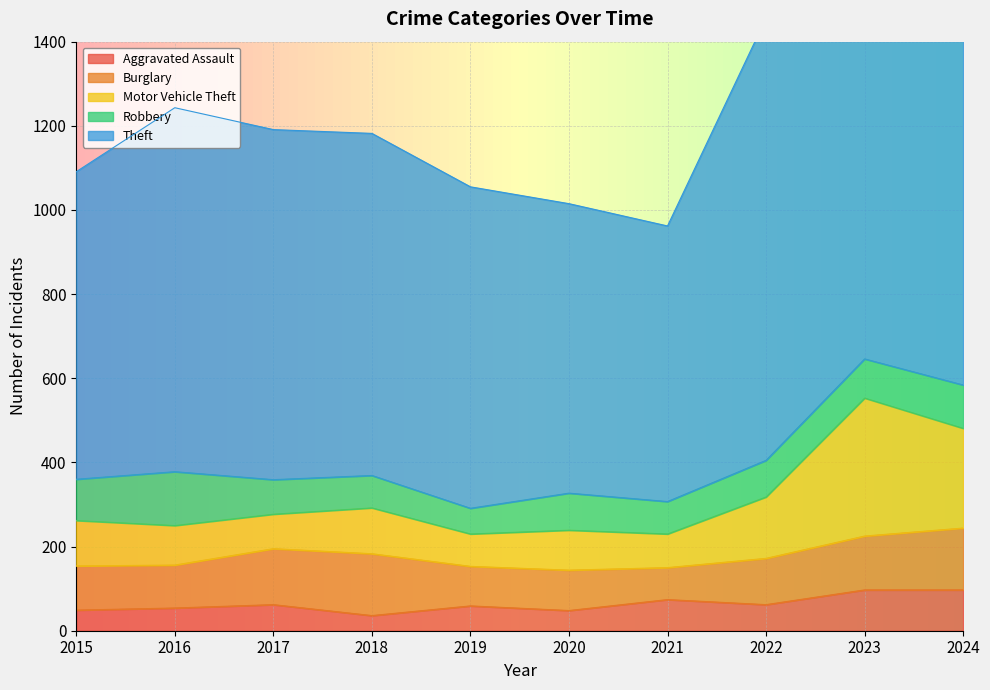

True or false: Theft and Motor Vehicle Theft intersect in this chart.

False